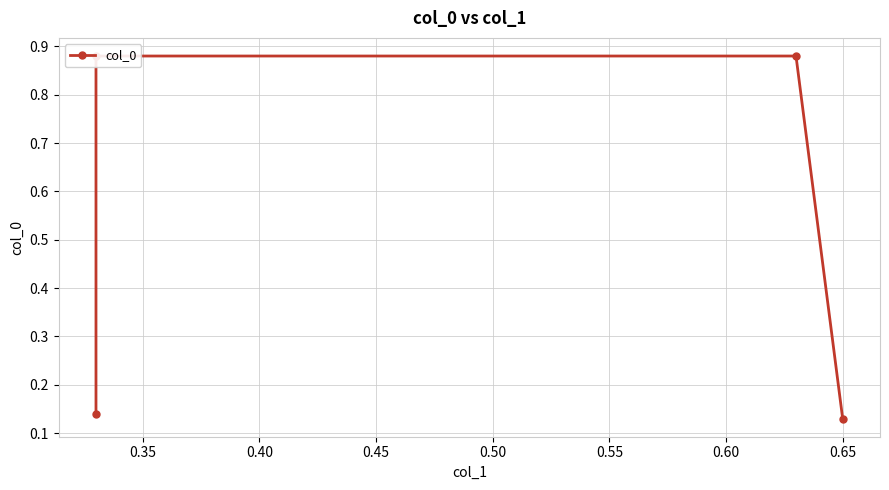

How many lines are shown in the chart?

1